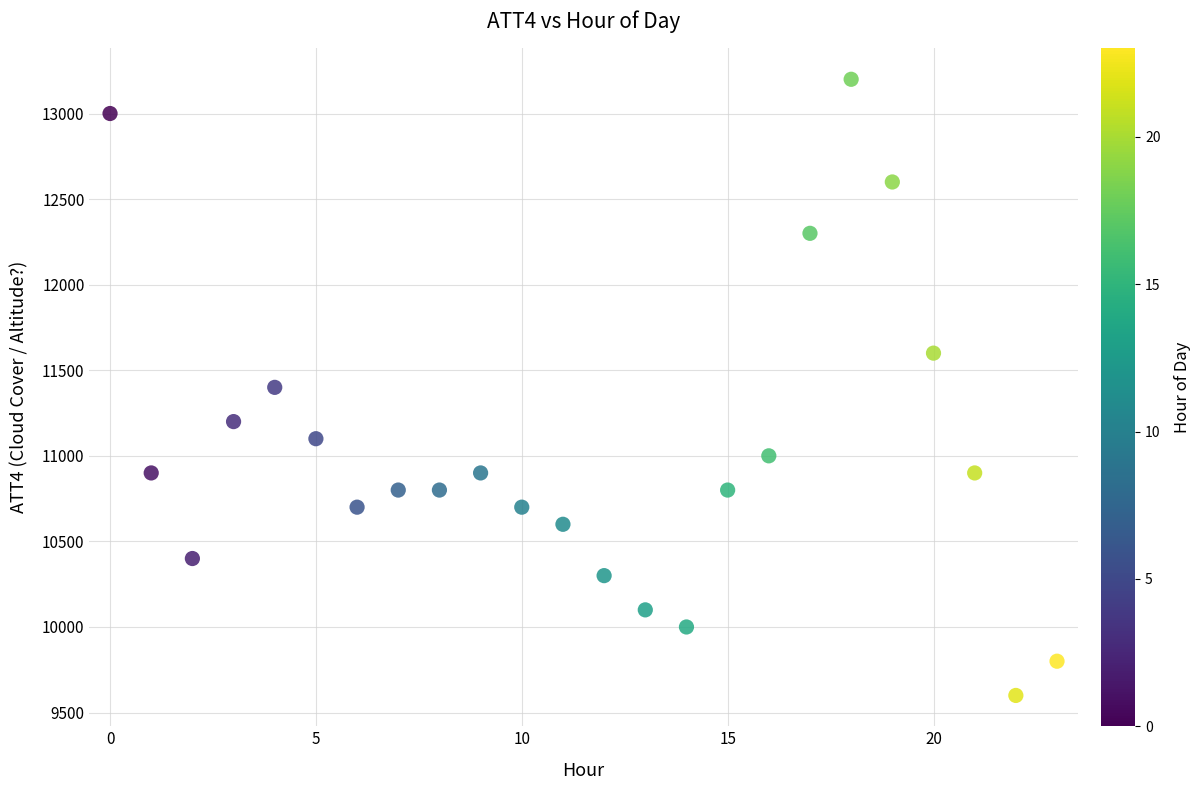

What is the range of Y values (max minus min)?

3600